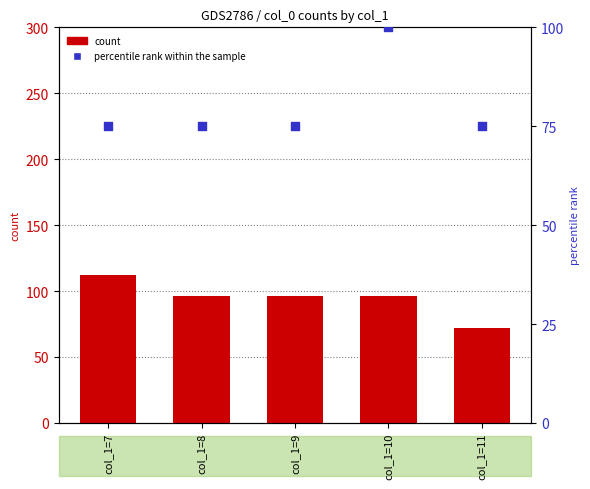

Which series has the widest spread of Y values?

count